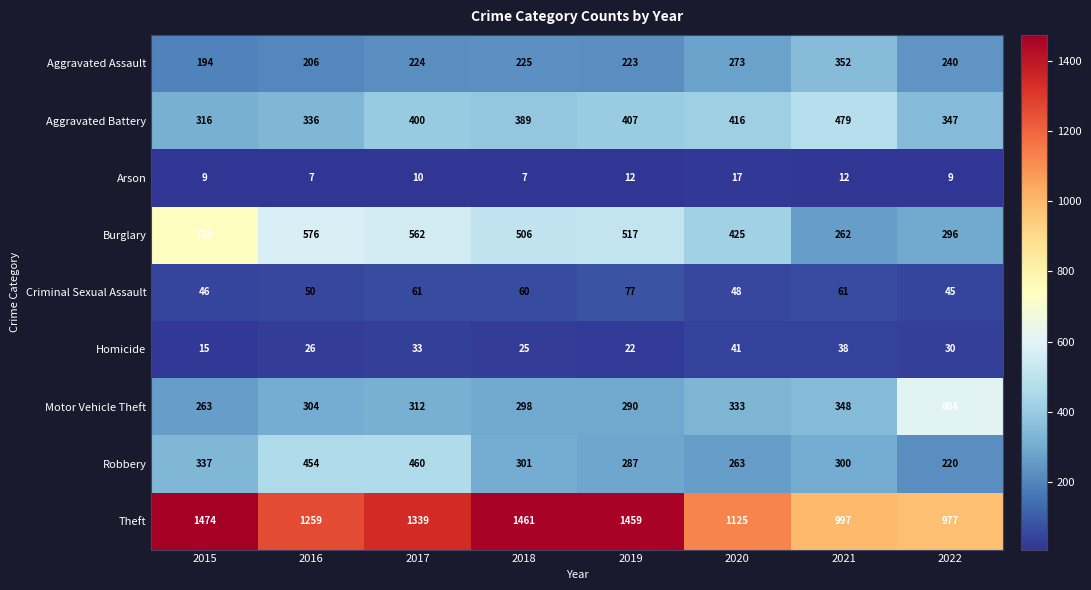

The Burglary series shows 722 at 2020. True or false?

False